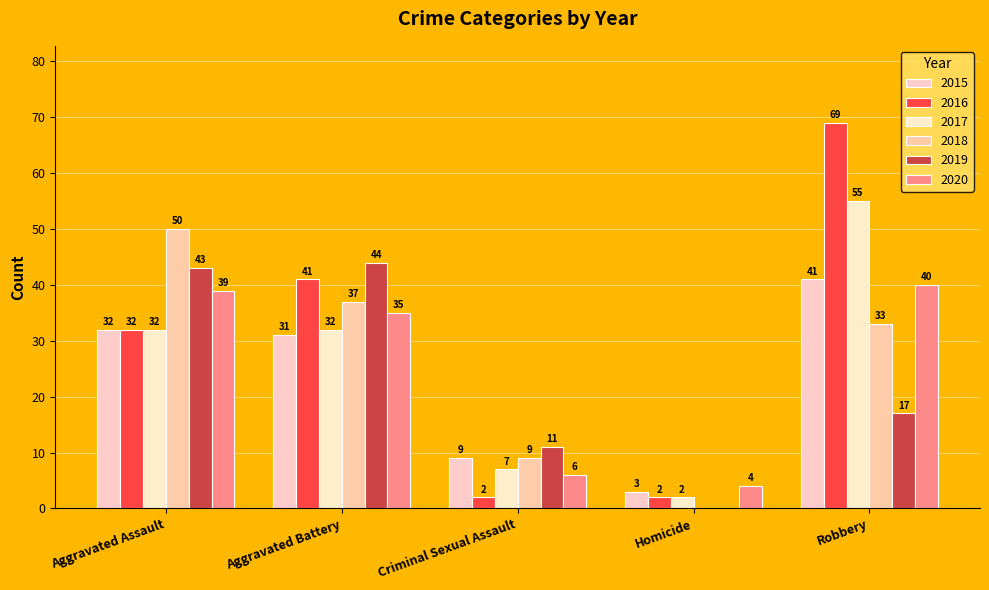

What is the difference between the 2018 values at Aggravated Battery and Homicide?

37